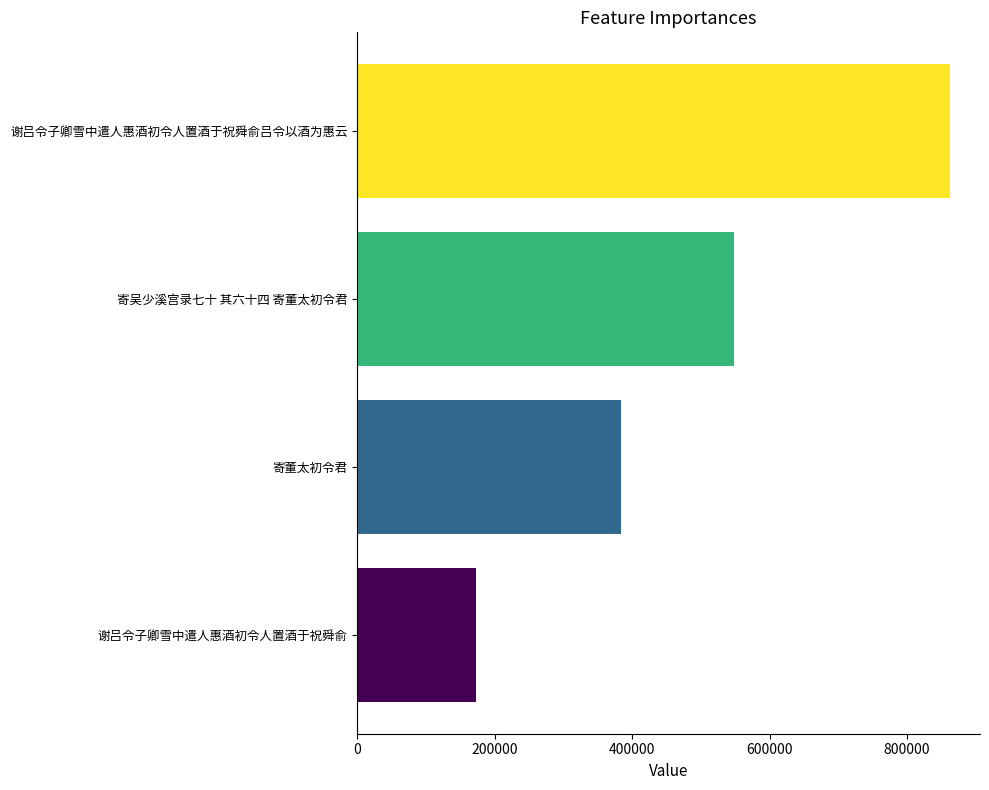

What is the change in value from 寄吴少溪宫录七十 其六十四 寄董太初令君 to 谢吕令子卿雪中遣人惠酒初令人置酒于祝舜俞吕令以酒为惠云?

+315102